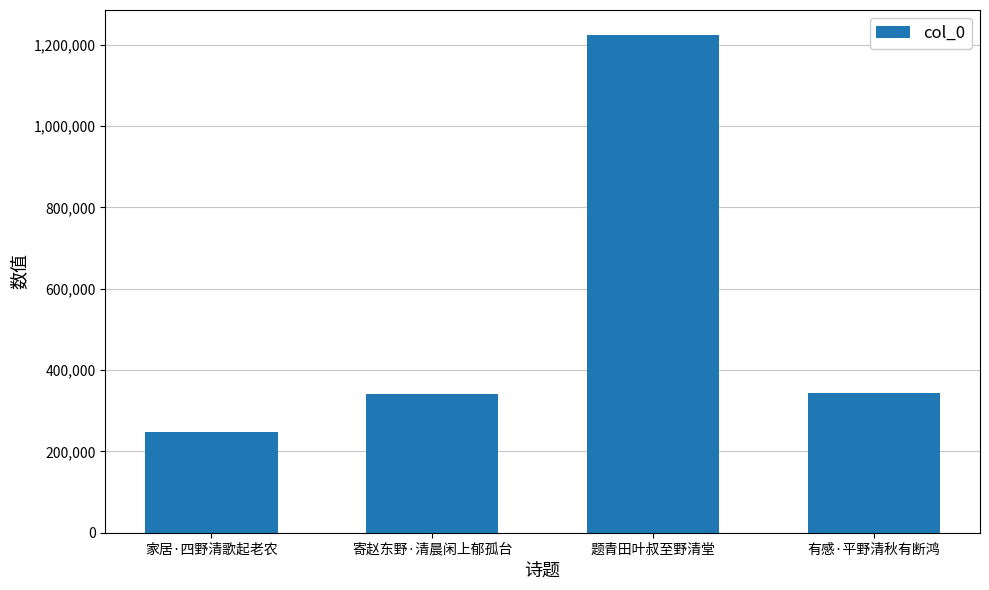

Read the value at 寄赵东野·清晨闲上郁孤台, to the nearest 100.

340600